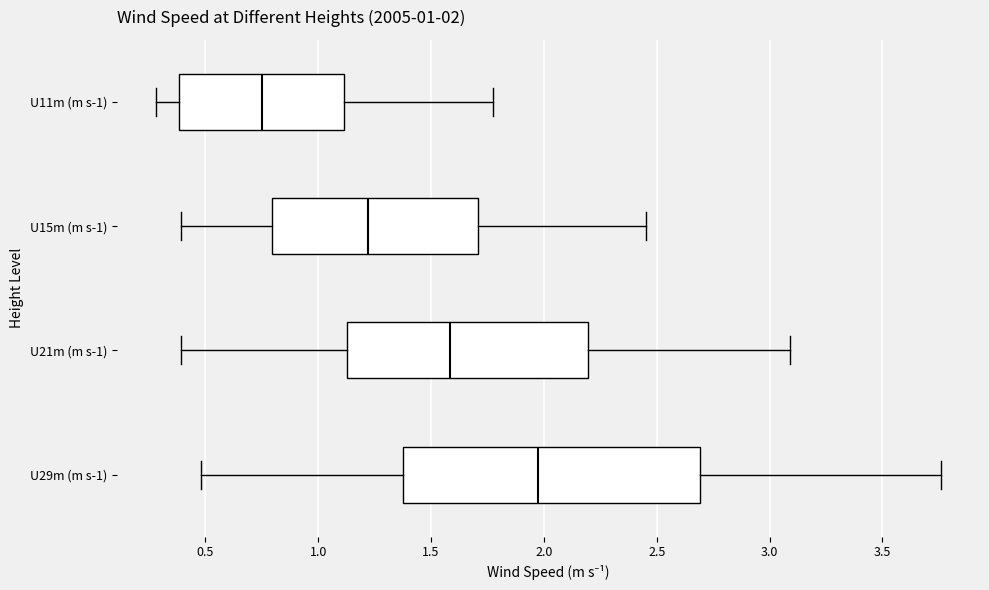

Which box has the furthest to the right median line?

U29m (m s-1)